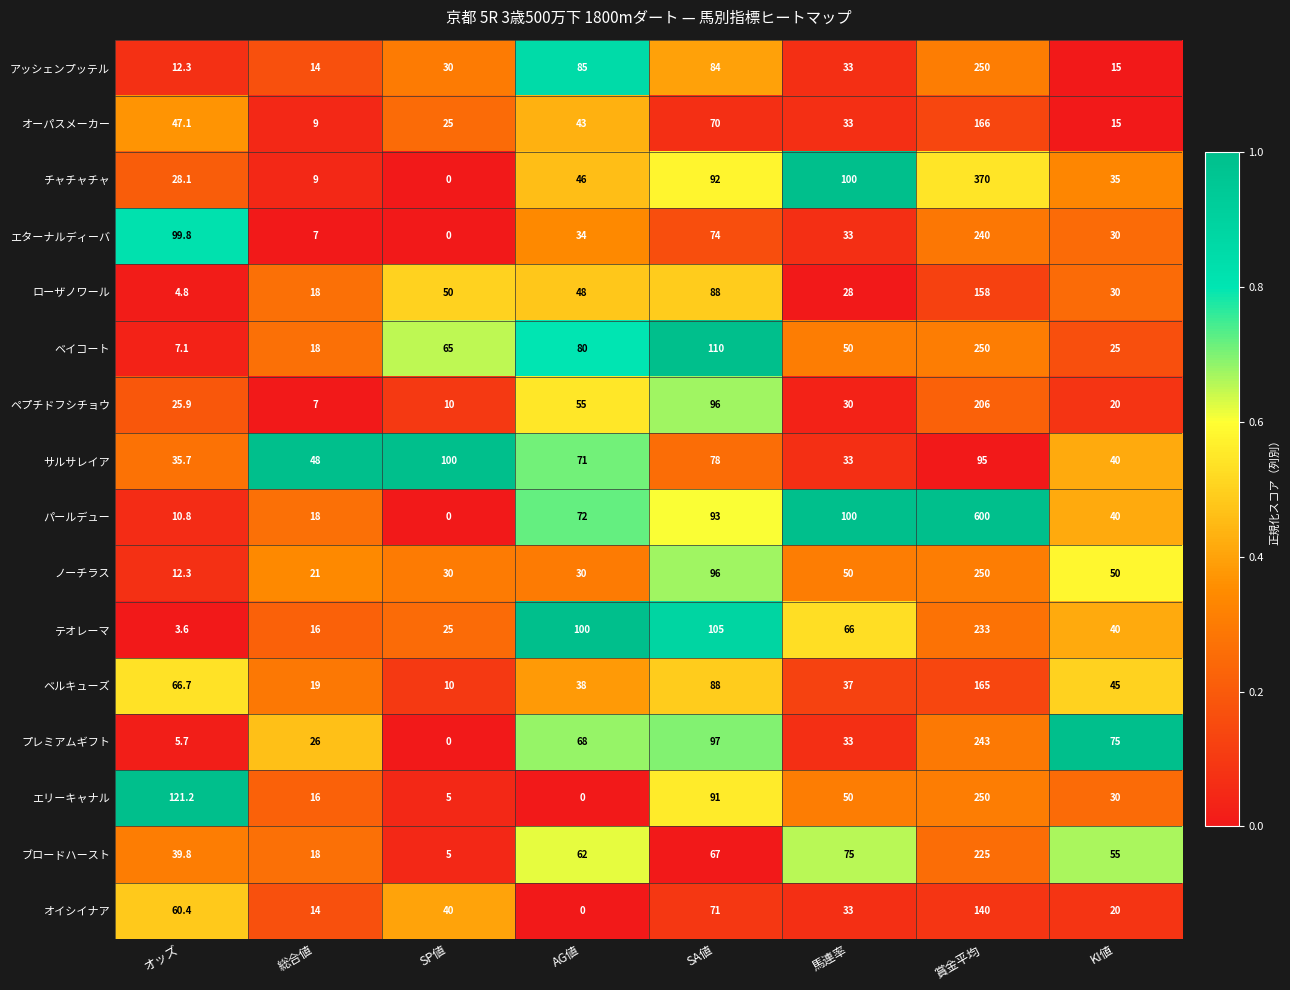

What is the spread (max minus min) of values at 賞金平均?

505.0